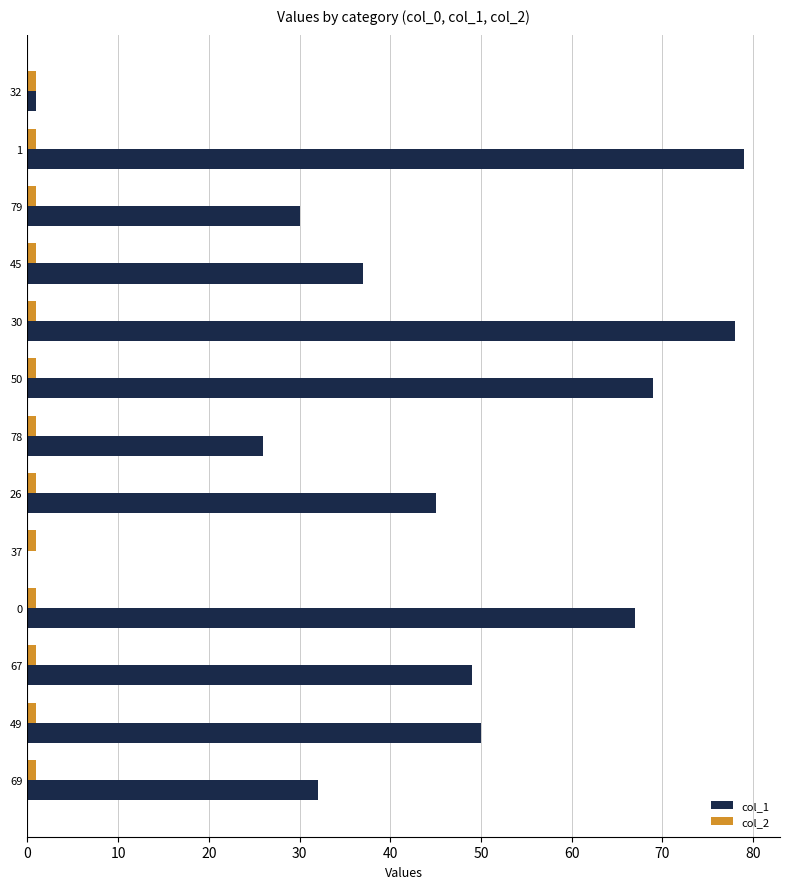

Is the value of col_2 at 67 greater than the value of col_1 at 69?

No